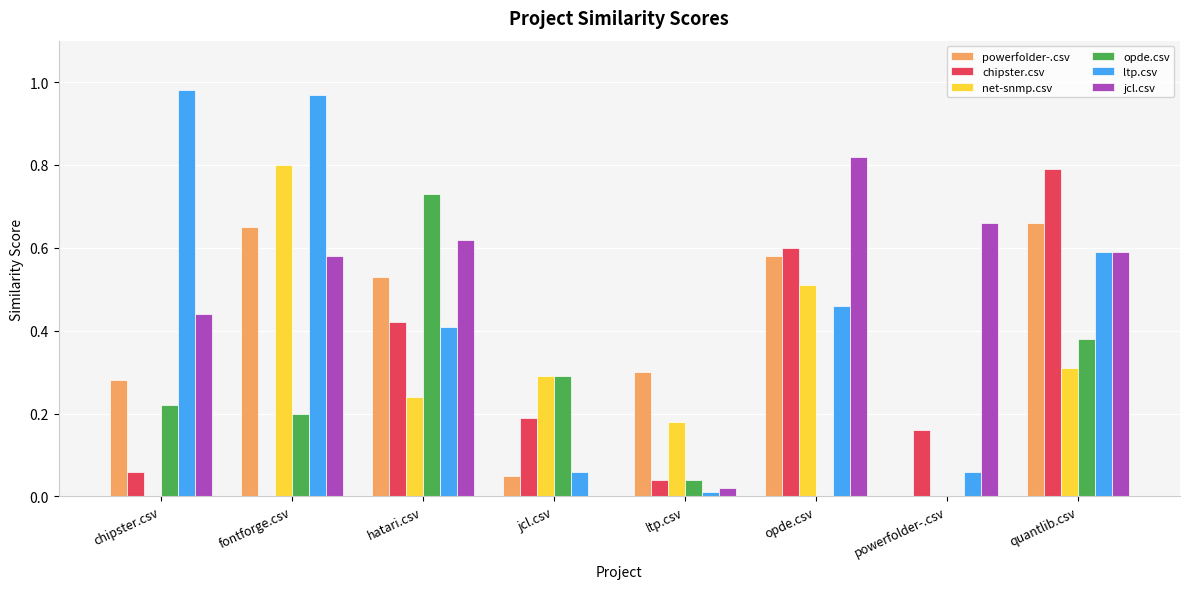

The value of opde.csv at powerfolder-.csv is 0.0. True or false?

True